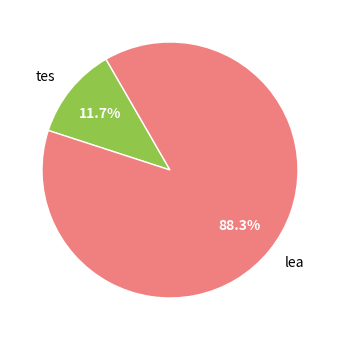

Which slice represents more than half of the pie?

lea